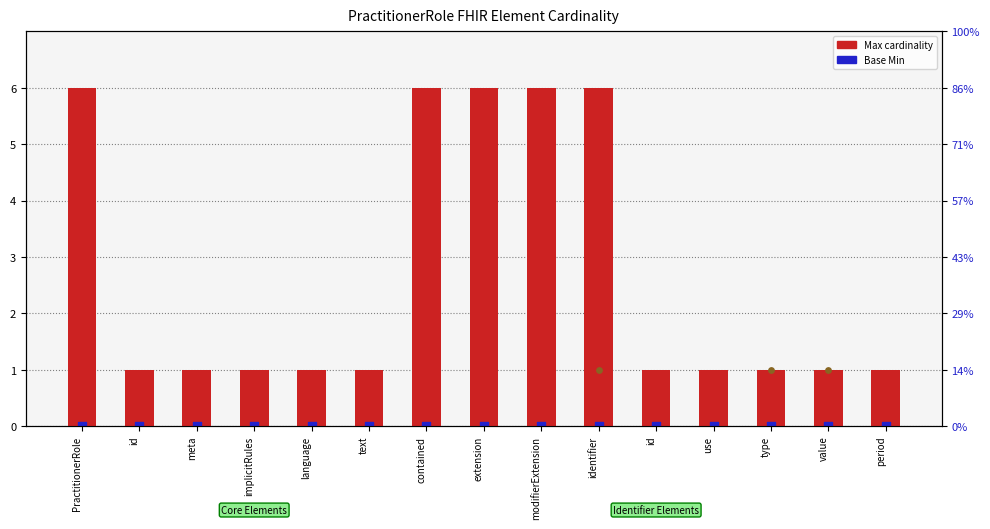

At how many categories does at least one series exceed 0?

15